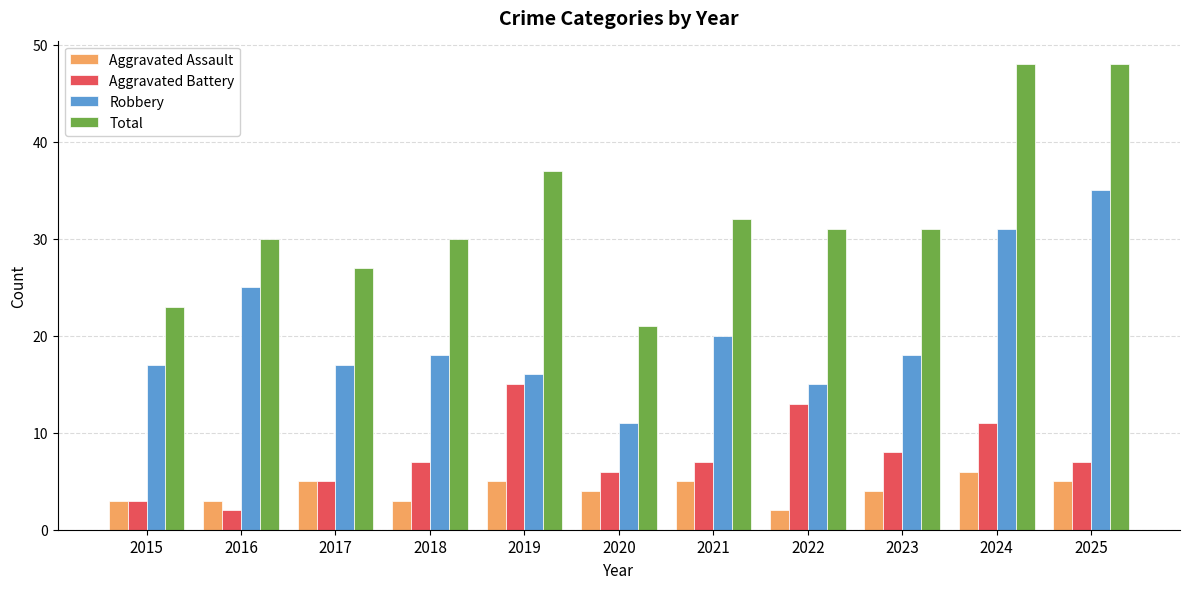

Reading left to right, extract all data points from this chart.

Aggravated Assault: 3	3	5	3	5	4	5	2	4	6	5
Aggravated Battery: 3	2	5	7	15	6	7	13	8	11	7
Robbery: 17	25	17	18	16	11	20	15	18	31	35
Total: 23	30	27	30	37	21	32	31	31	48	48